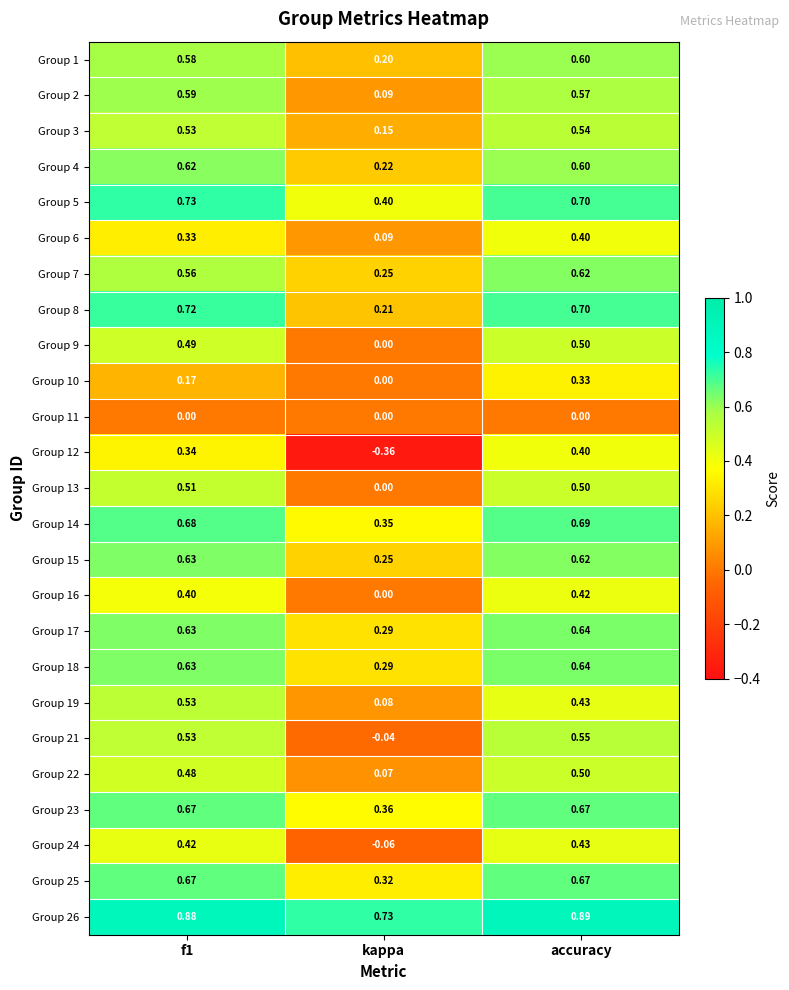

Which category has the highest value across all series?

accuracy